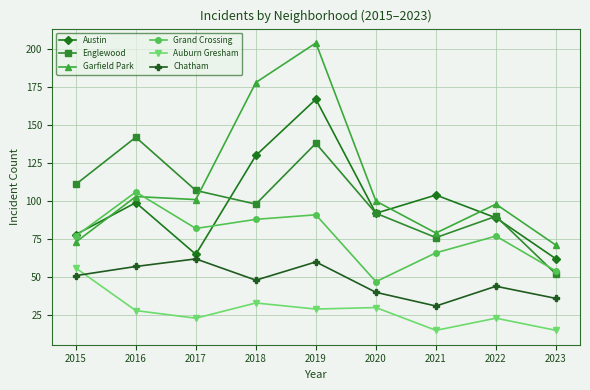

Does the chart display data point markers on the line(s)?

Yes